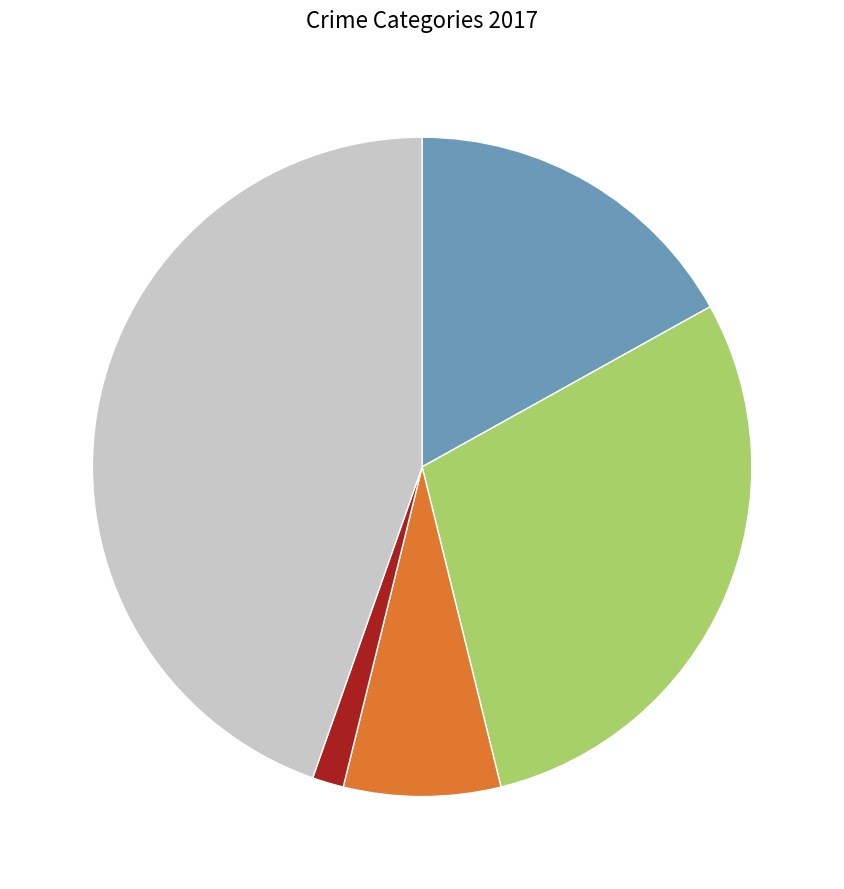

Is there a majority slice in this chart?

No